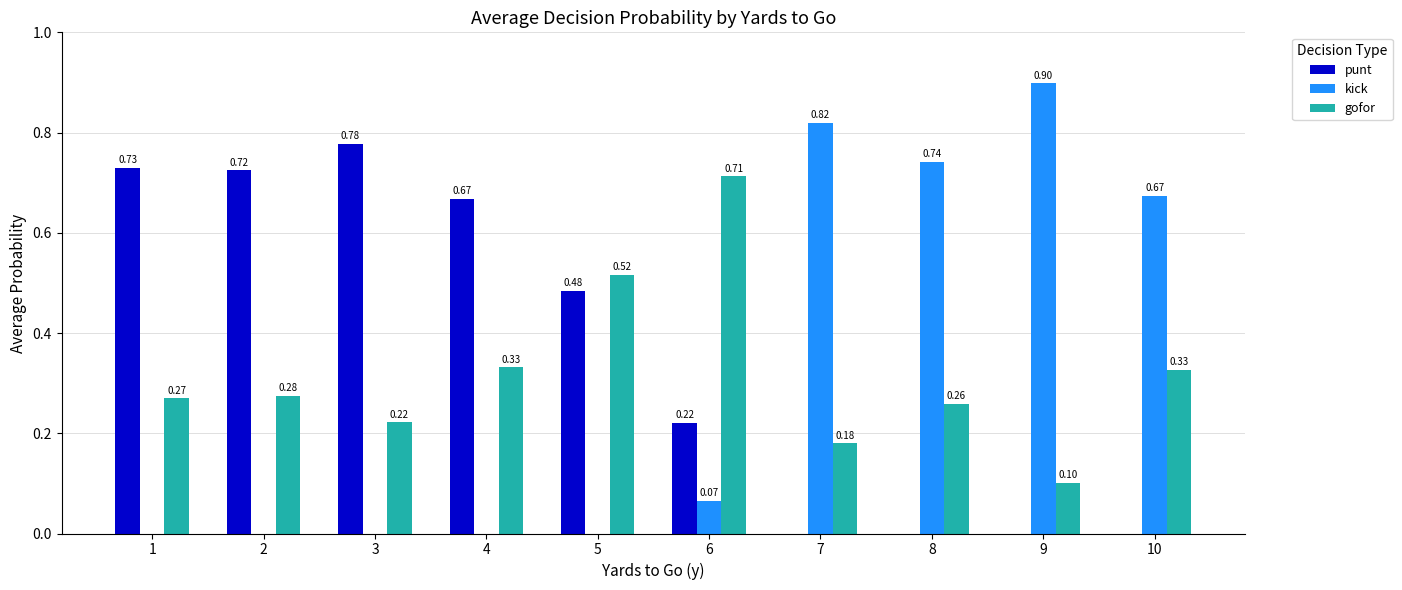

Is it true that kick equals 0.0 at 4?

True